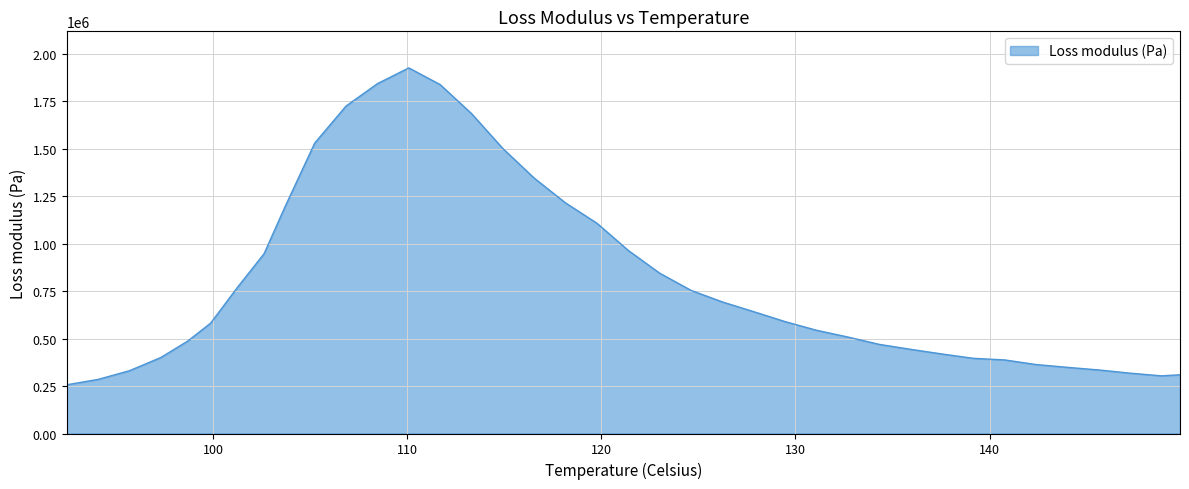

What is the difference between the maximum and minimum values?

1669894.6